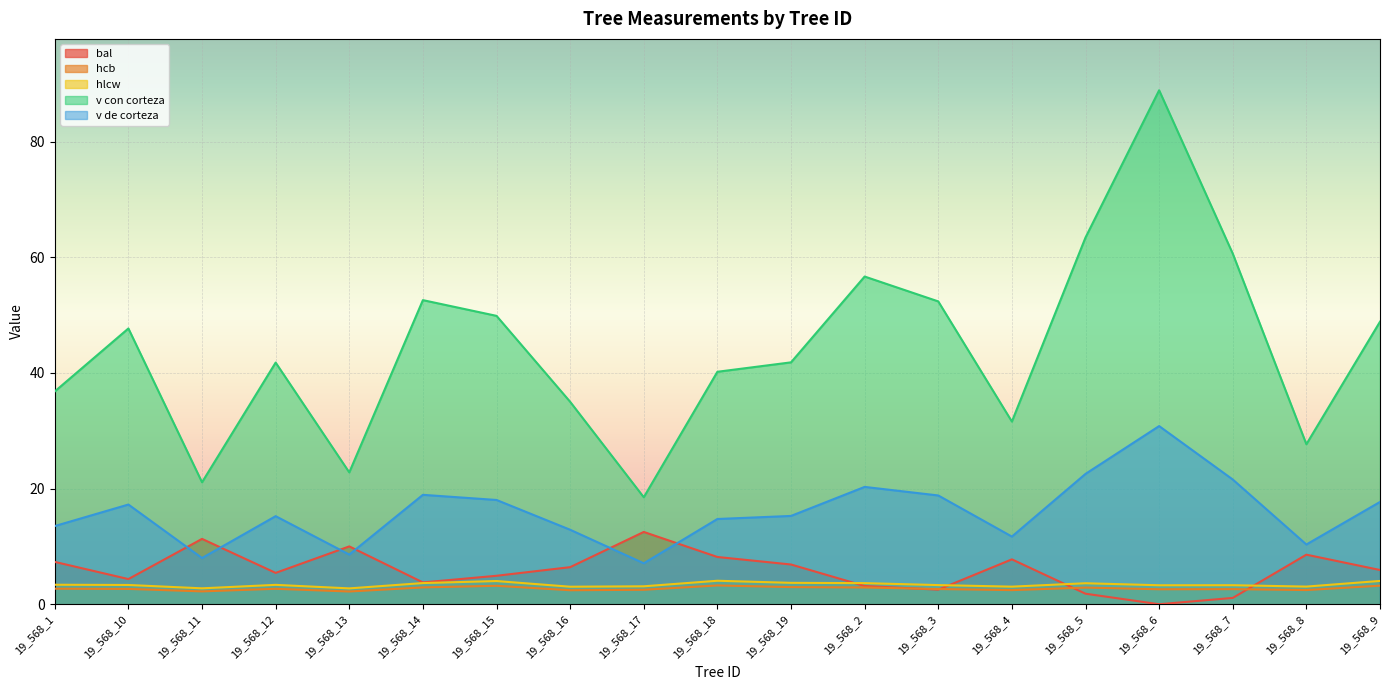

What is the total value across all series at 19_568_2?

86.7